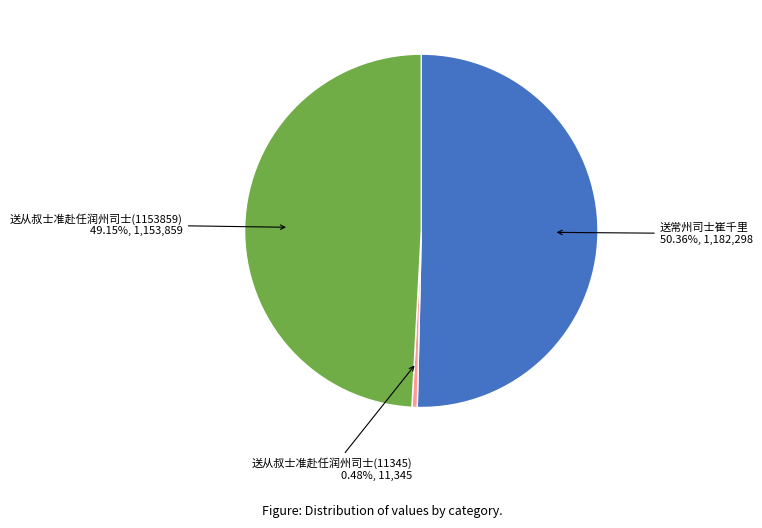

To the nearest percent, what is the difference between the largest and smallest slice percentages?

50%